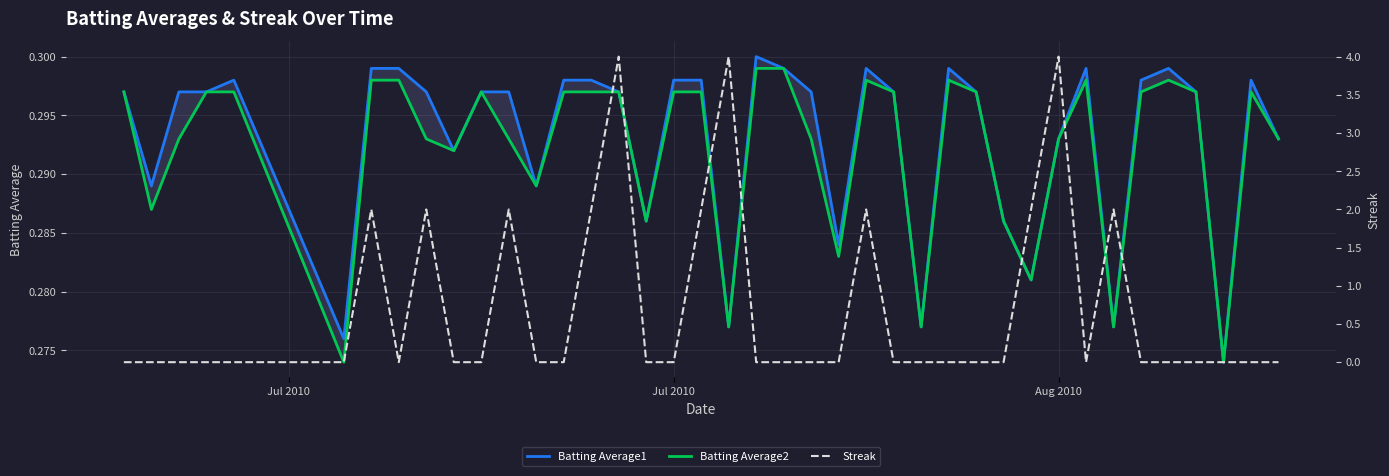

Reading right to left, extract all data points from this chart.

Batting Average1: 0.3	0.3	0.3	0.3	0.3	0.3	0.3	0.3	0.3	0.3	0.3	0.3	0.3	0.3	0.3	0.3	0.3	0.3	0.3	0.3	0.3	0.3	0.3	0.3	0.3	0.3	0.3	0.3	0.3	0.3	0.3	0.3	0.3	0.3	0.3	0.3	0.3	0.3	0.3	0.3
Batting Average2: 0.3	0.3	0.3	0.3	0.3	0.3	0.3	0.3	0.3	0.3	0.3	0.3	0.3	0.3	0.3	0.3	0.3	0.3	0.3	0.3	0.3	0.3	0.3	0.3	0.3	0.3	0.3	0.3	0.3	0.3	0.3	0.3	0.3	0.3	0.3	0.3	0.3	0.3	0.3	0.3
Streak: 0.0	0.0	0.0	0.0	0.0	0.0	2.0	0.0	4.0	2.0	0.0	0.0	0.0	0.0	0.0	2.0	0.0	0.0	0.0	0.0	4.0	2.0	0.0	0.0	4.0	2.0	0.0	0.0	2.0	0.0	0.0	2.0	0.0	2.0	0.0	0.0	0.0	0.0	0.0	0.0